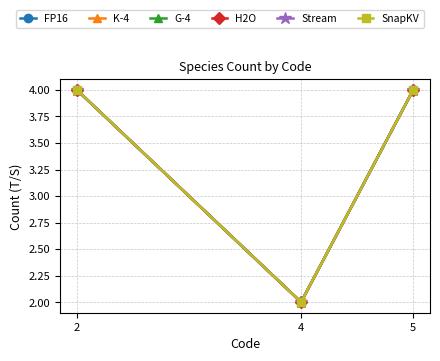

Is this an area chart (filled region under the line)?

No